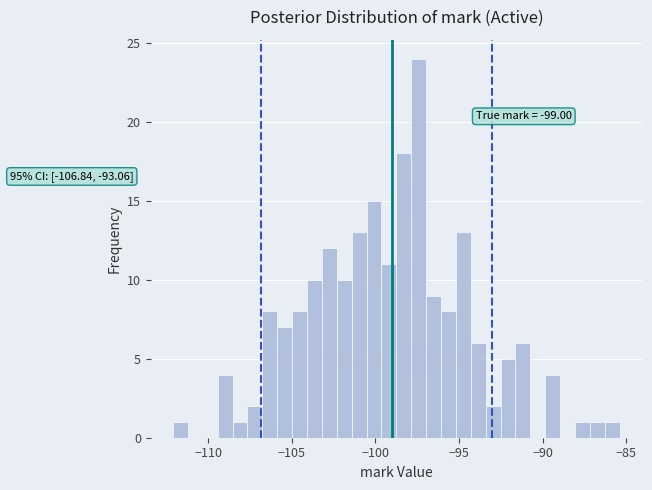

Around what value on the x-axis is the tallest bar? Give the approximate position of its centre, as read against the axis.

-97.5